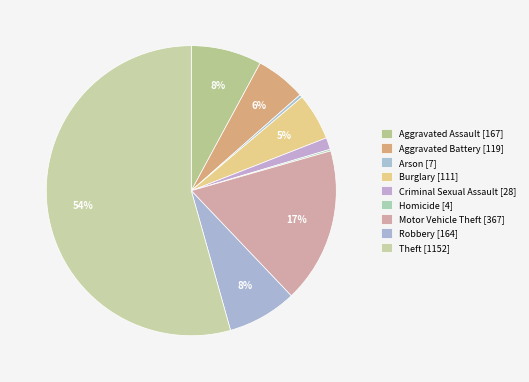

To the nearest percent, what percentage of the pie is Aggravated Assault?

8%